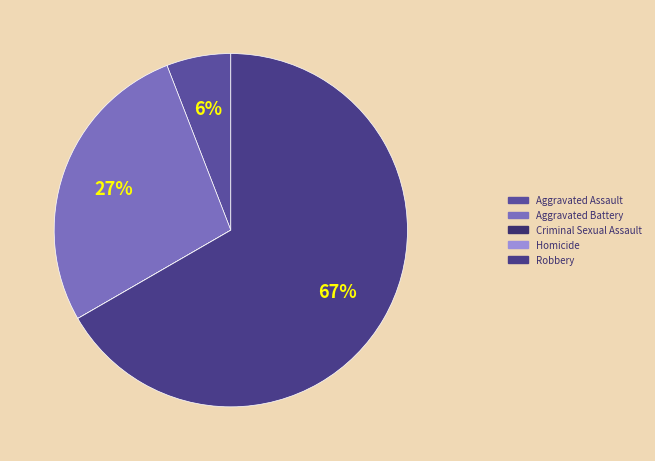

Rank the categories by value from lowest to highest.

Criminal Sexual Assault, Homicide, Aggravated Assault, Aggravated Battery, Robbery